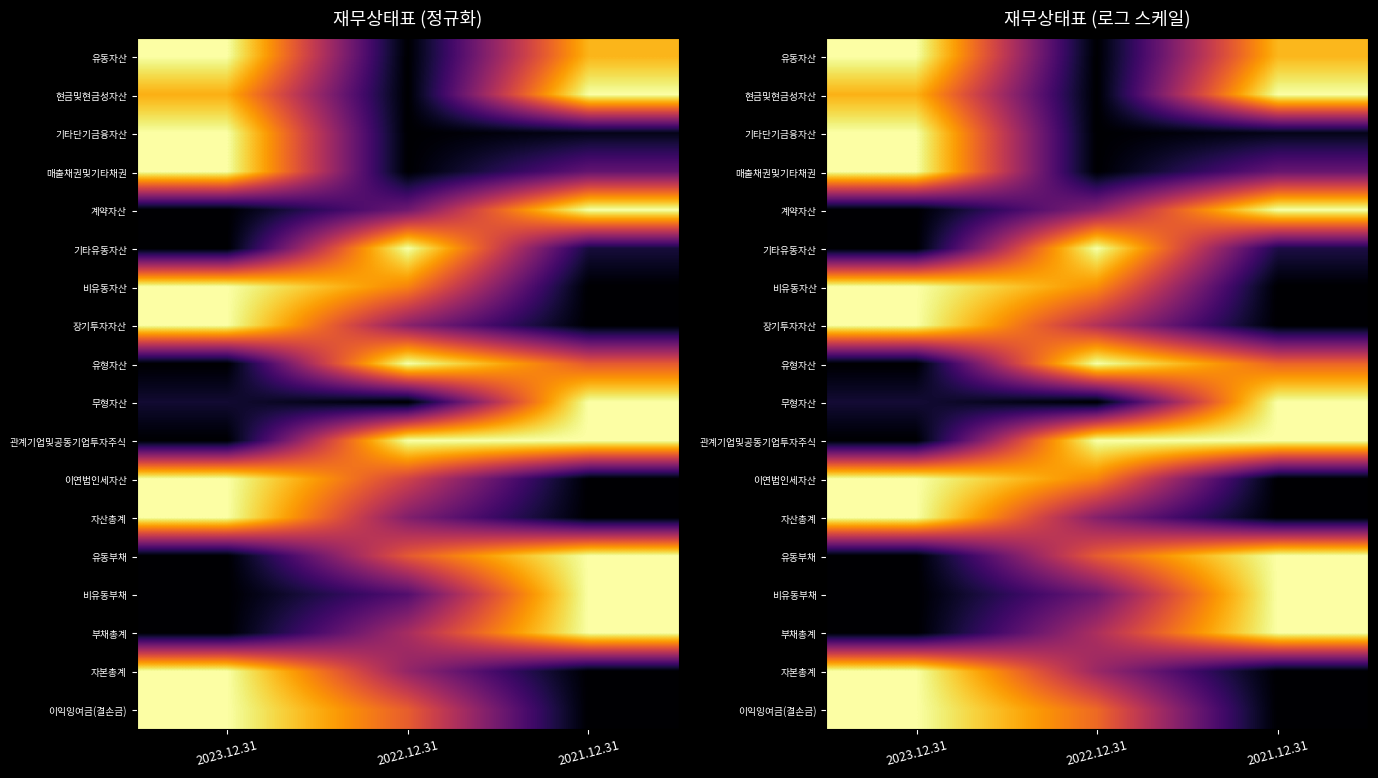

What is the spread (max minus min) of values at 2022.12.31?

1.0